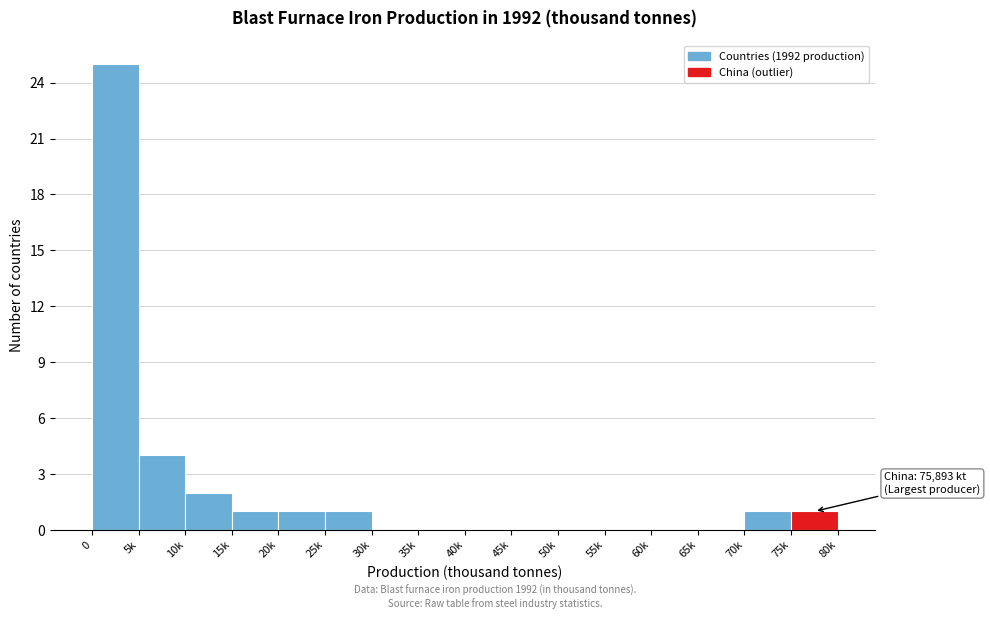

Reading right to left, transcribe all the data shown in this chart.

75k=1	70k=1	65k=0	60k=0	55k=0	50k=0	45k=0	40k=0	35k=0	30k=0	25k=1	20k=1	15k=1	10k=2	5k=4	0=25